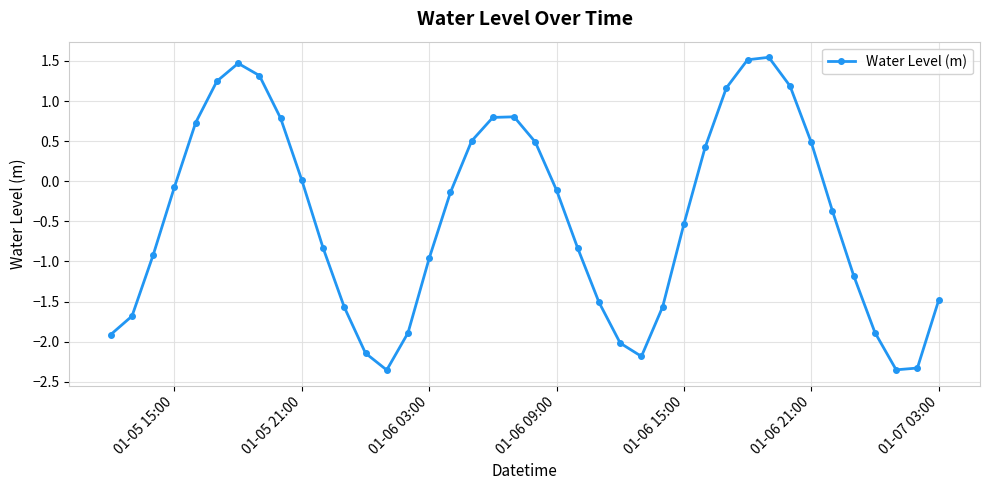

How many points are lower than both their immediate neighbors (excluding endpoints)?

3